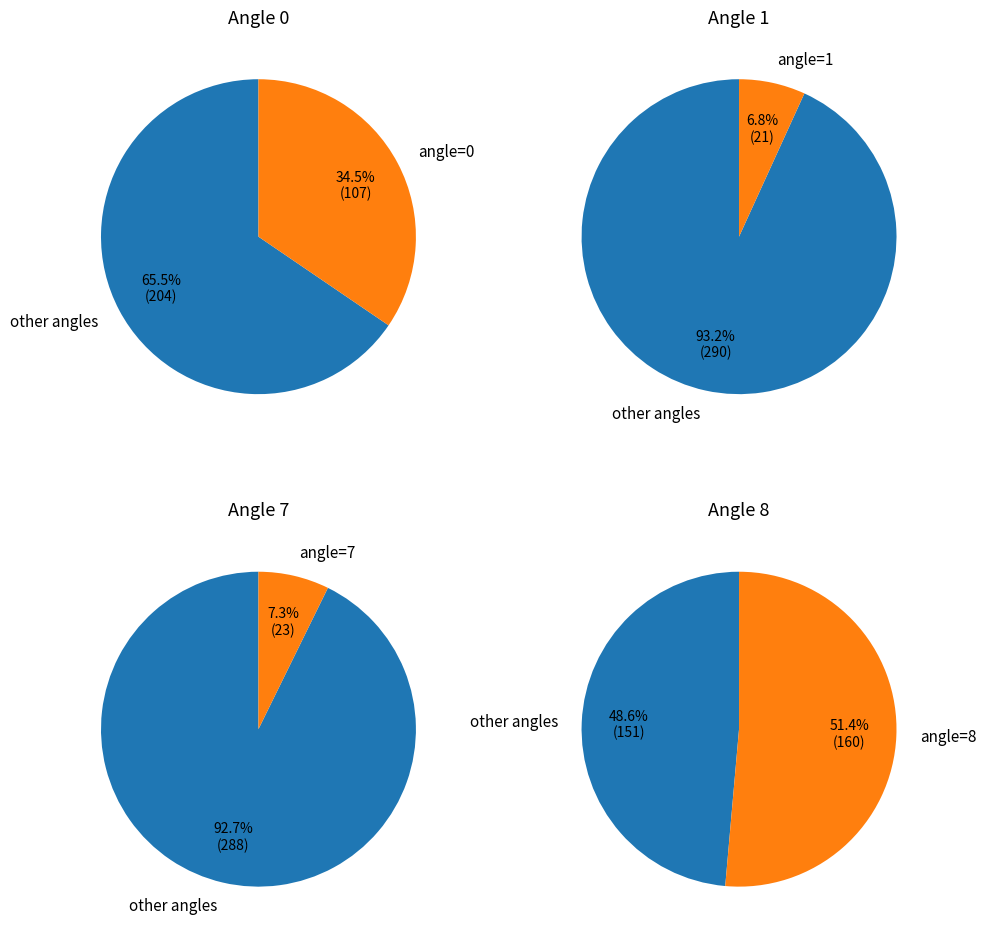

Which category has the smallest portion of the pie?

angle=1